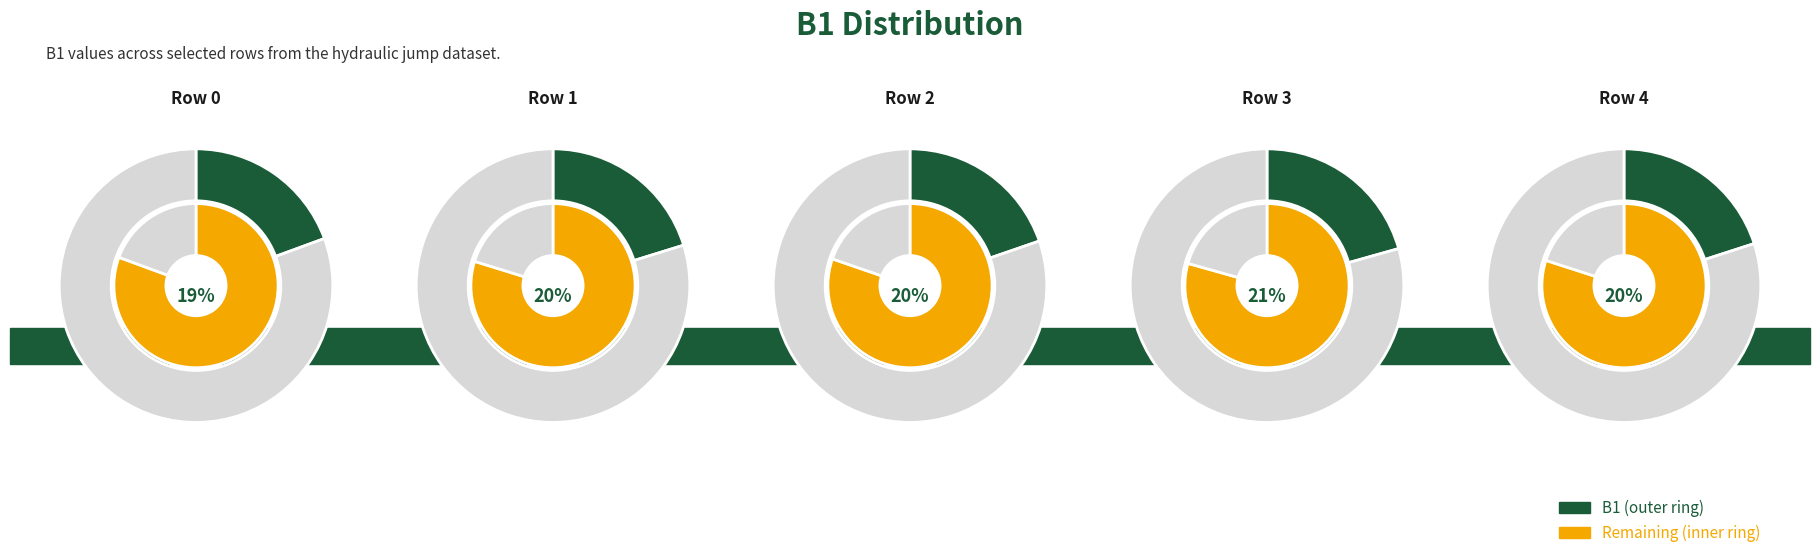

How many slices are in this pie chart?

10